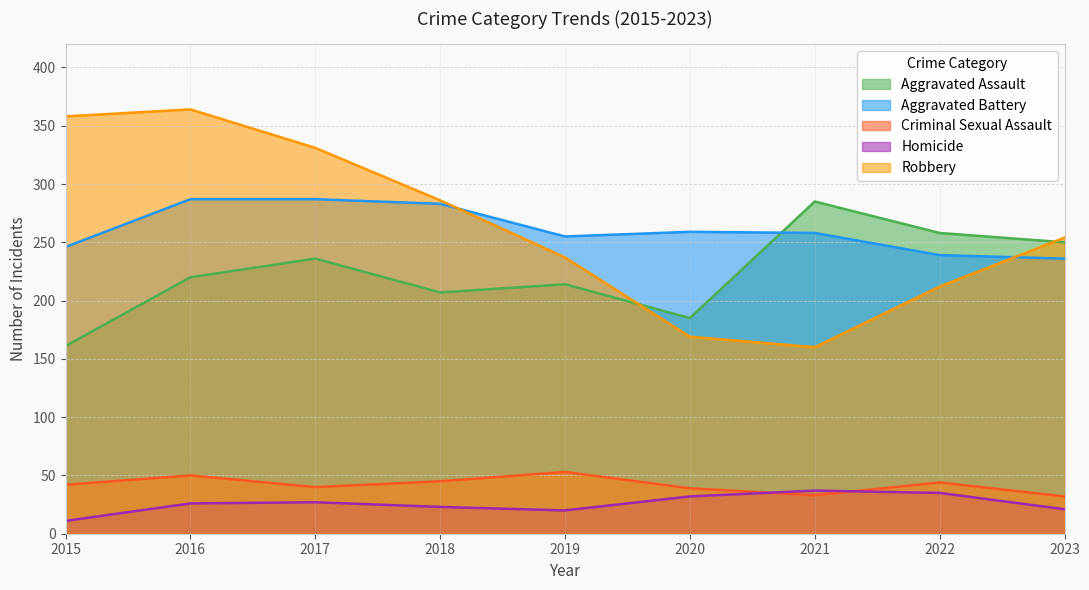

At which category does Homicide reach its first local valley?

2019